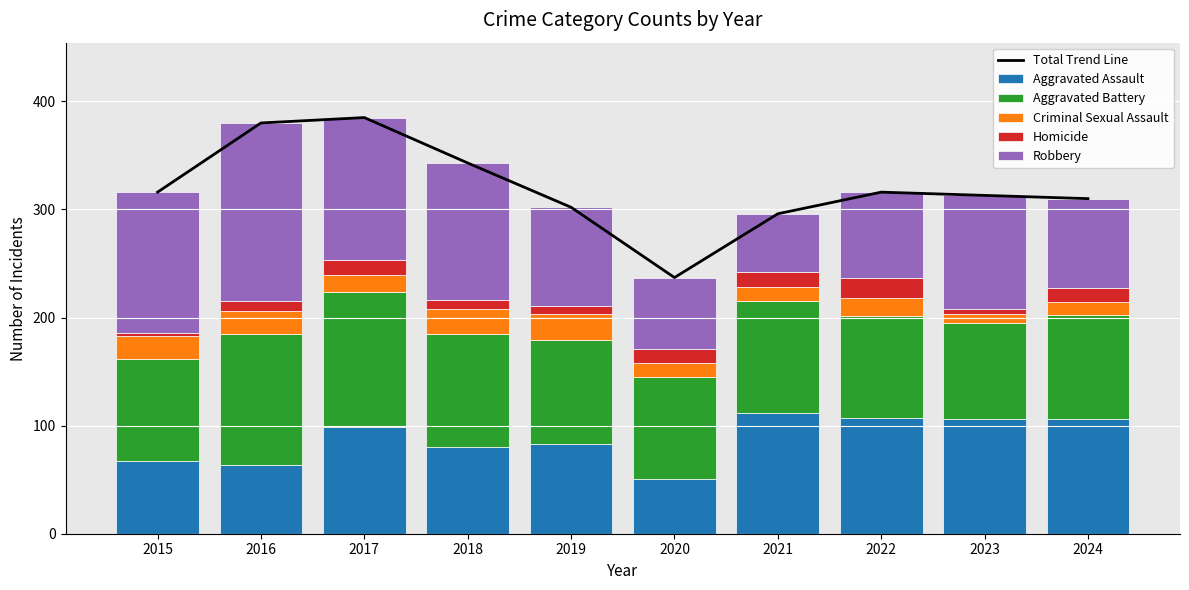

List the series in order of their peak value, lowest first.

Homicide, Criminal Sexual Assault, Aggravated Assault, Aggravated Battery, Robbery, Total Trend Line